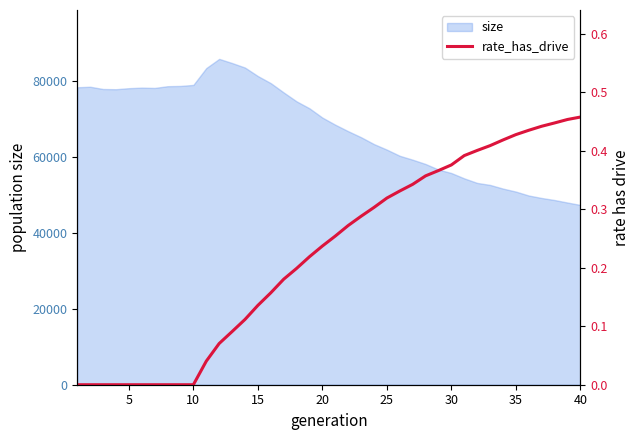

The chart shows a value of 0.2 at 18. True or false?

True